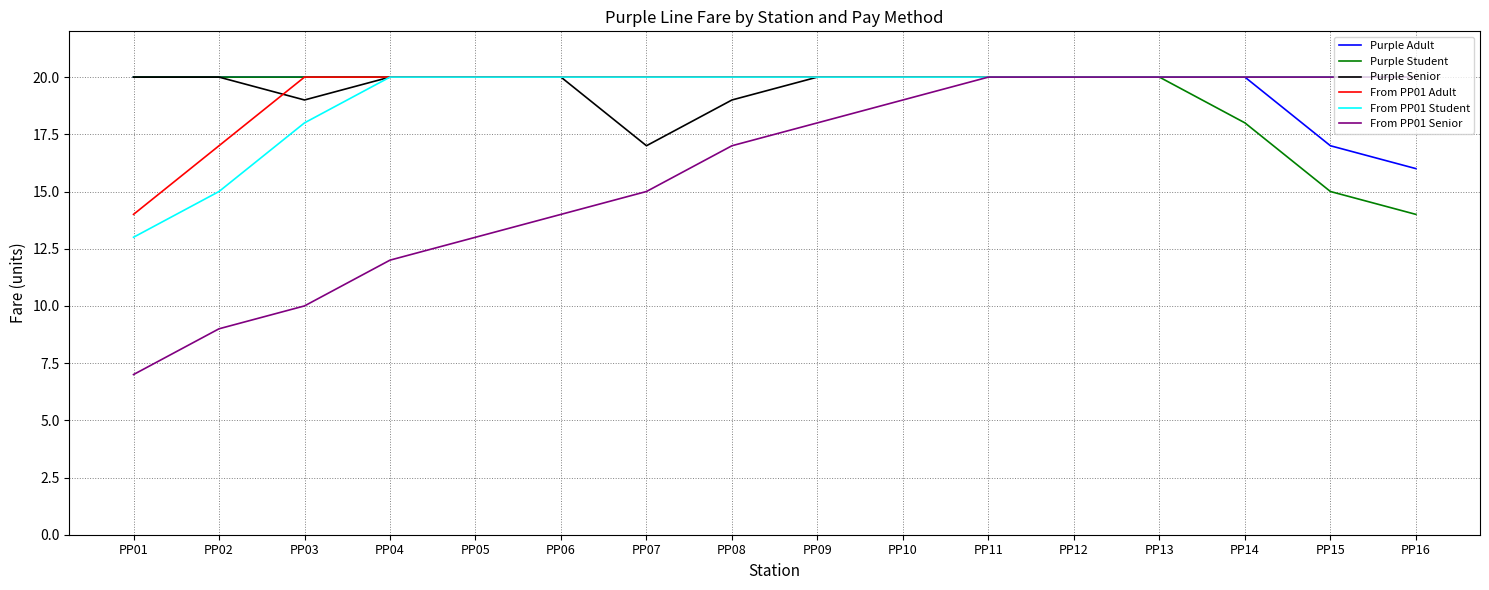

What is the total value across all series at PP08?

116